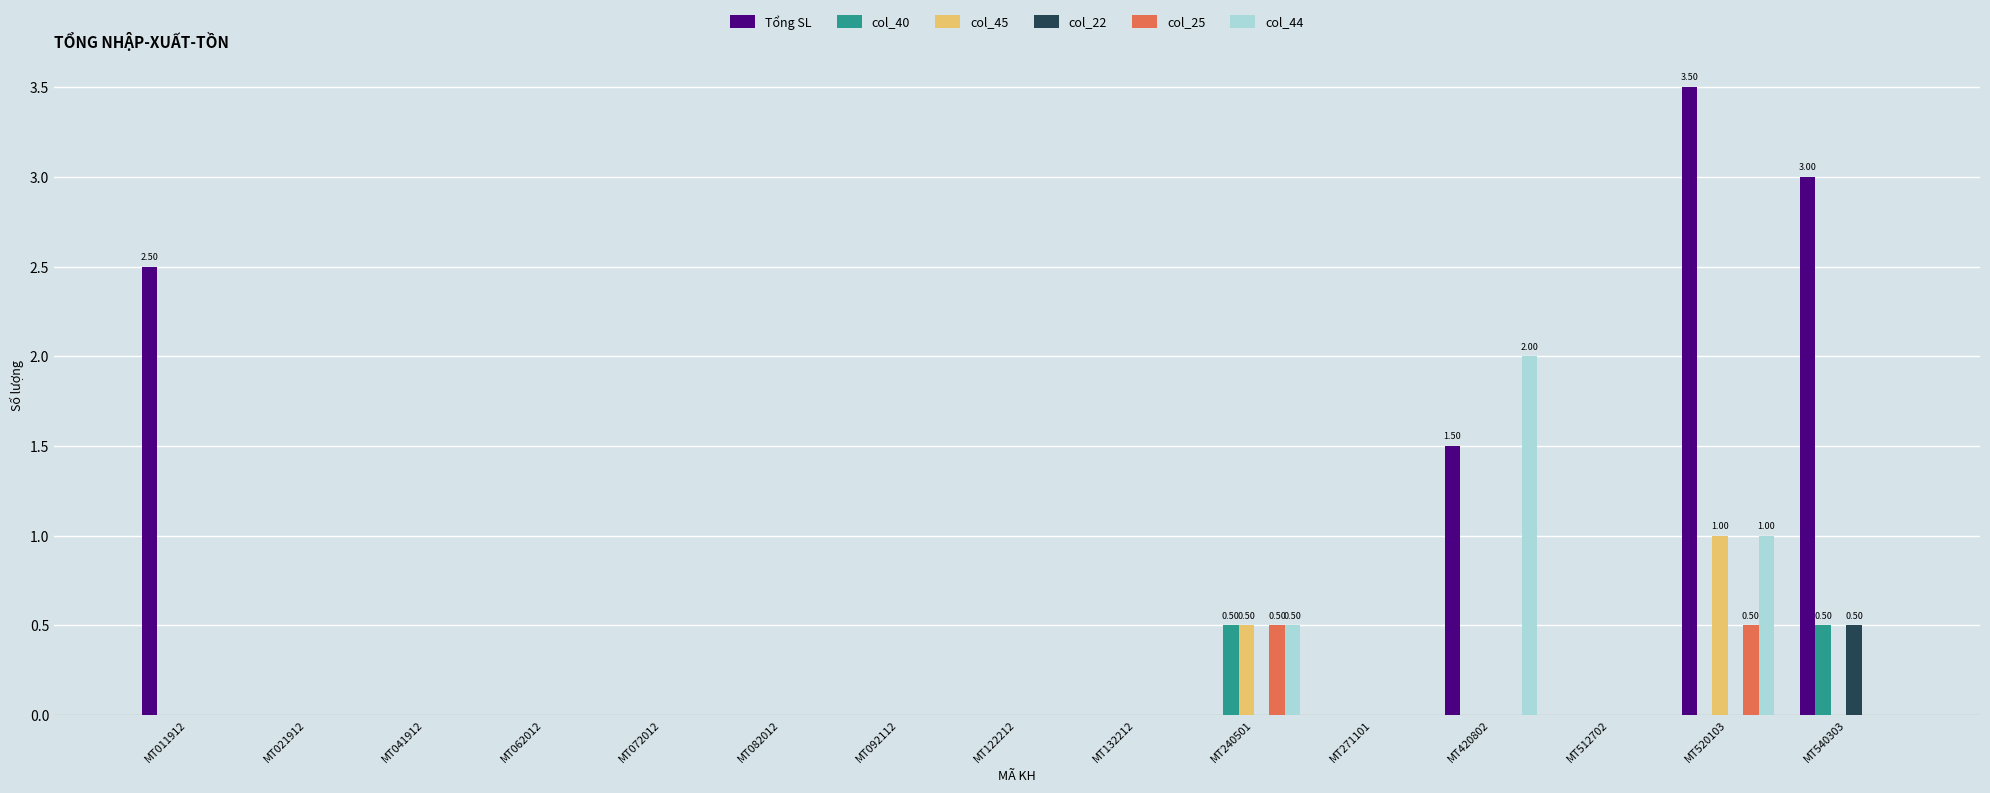

How many categories are shown in the chart?

15